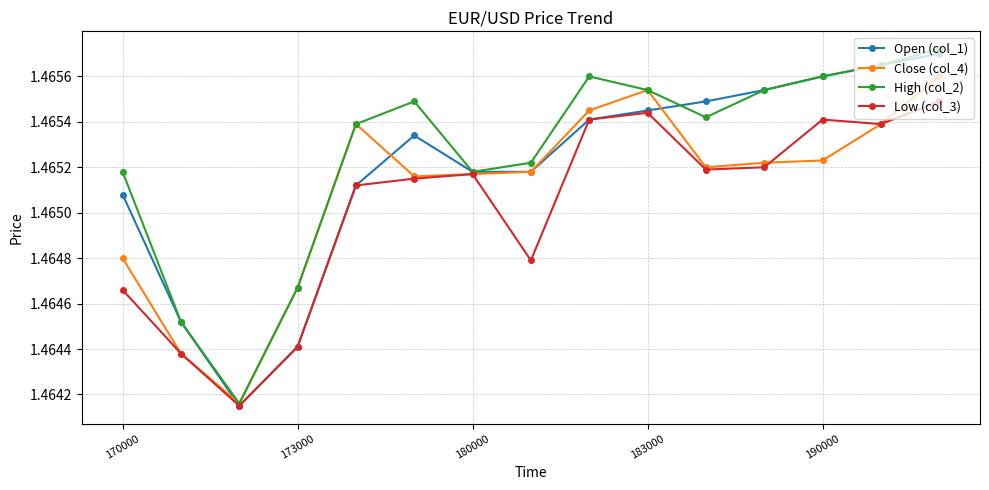

Which series has the largest range (max minus min)?

High (col_2)